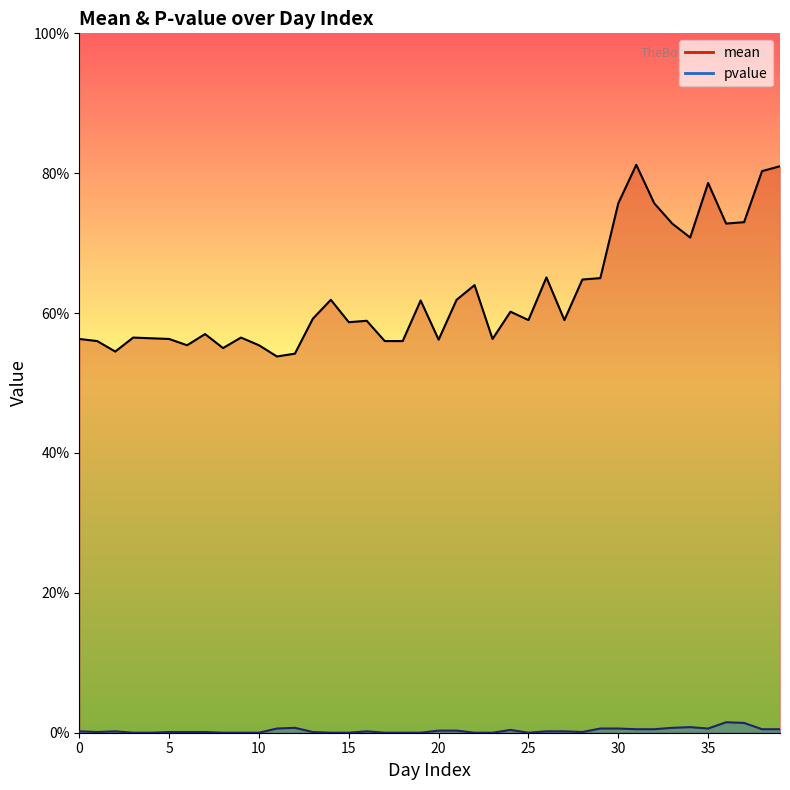

What is the maximum value shown in the chart?

0.8